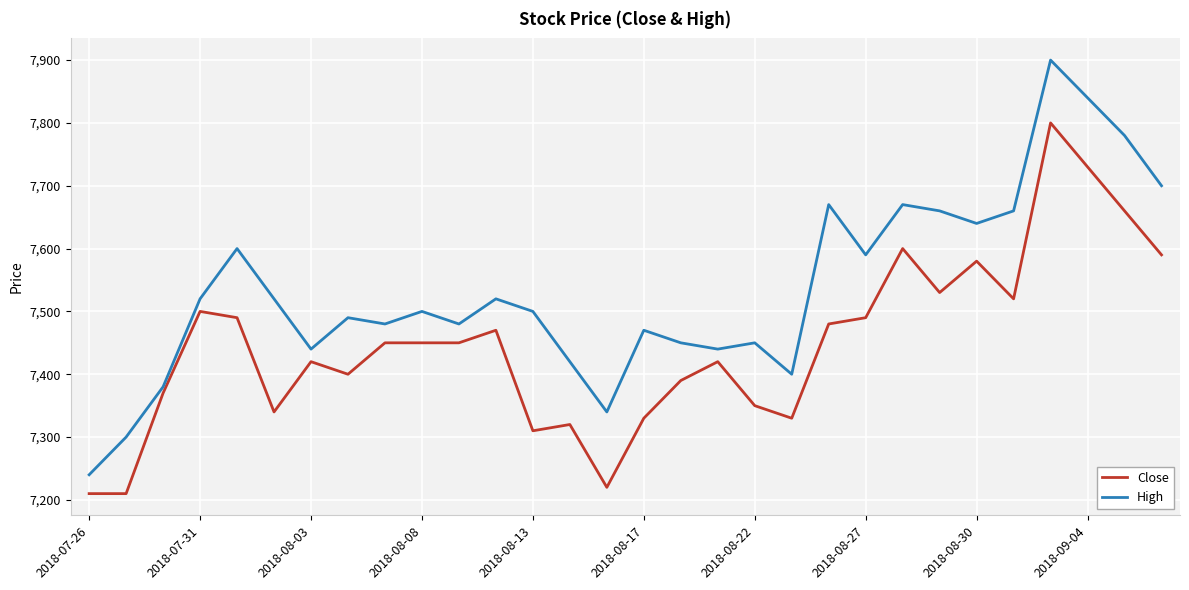

List the series in order of their peak value, highest first.

High, Close